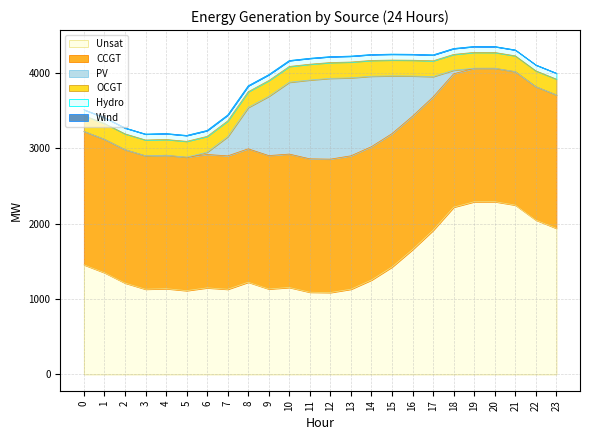

Reading left to right, extract all data points from this chart.

CCGT: 0=1771	1=1771	2=1771	3=1771	4=1771	5=1771	6=1771	7=1771	8=1771	9=1771	10=1771	11=1771	12=1771	13=1771	14=1771	15=1771	16=1771	17=1771	18=1771	19=1771	20=1771	21=1771	22=1771	23=1771
OCGT: 0=210	1=210	2=210	3=210	4=210	5=210	6=210	7=210	8=210	9=210	10=210	11=210	12=210	13=210	14=210	15=210	16=210	17=210	18=210	19=210	20=210	21=210	22=210	23=210
PV: 0=0	1=0	2=0	3=0	4=0	5=1	6=30	7=254	8=548	9=786	10=953	11=1046	12=1072	13=1035	14=934	15=766	16=532	17=269	18=47	19=2	20=0	21=0	22=0	23=0
Wind: 0=0	1=0	2=0	3=0	4=0	5=0	6=0	7=0	8=0	9=0	10=0	11=0	12=0	13=0	14=0	15=0	16=0	17=0	18=0	19=0	20=0	21=0	22=0	23=0
Hydro: 0=78	1=78	2=78	3=78	4=78	5=78	6=78	7=78	8=78	9=78	10=78	11=78	12=78	13=78	14=78	15=78	16=78	17=78	18=78	19=78	20=78	21=78	22=78	23=78
Unsat: 0=1454	1=1349	2=1212	3=1130	4=1137	5=1111	6=1148	7=1129	8=1223	9=1133	10=1153	11=1090	12=1086	13=1130	14=1252	15=1425	16=1657	17=1912	18=2219	19=2291	20=2292	21=2247	22=2048	23=1938